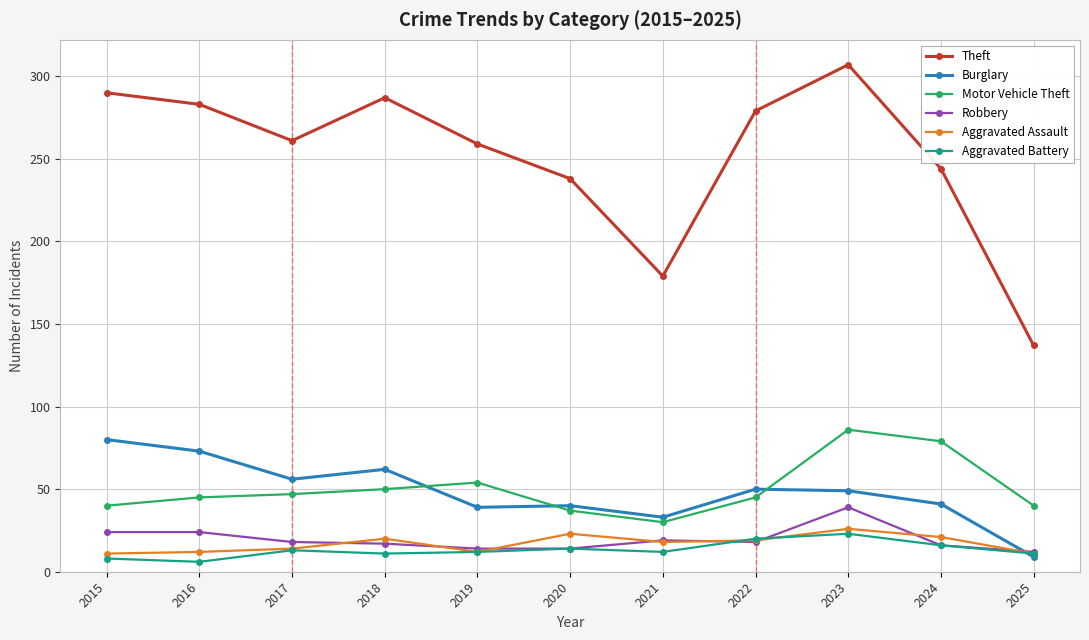

What is the lowest value of the Theft series?

137